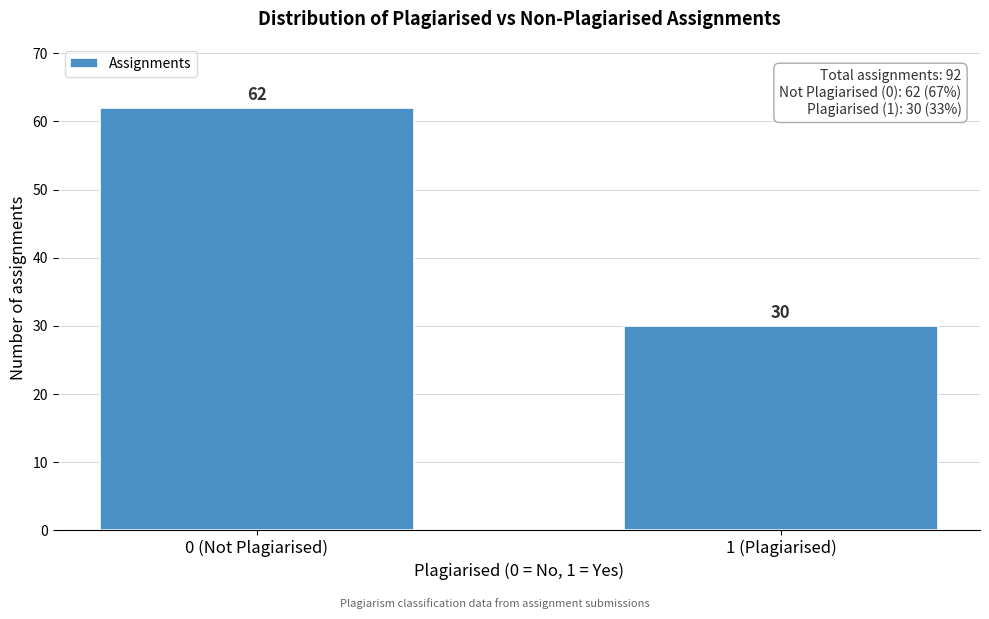

Reading left to right, what are all the values shown in this chart?

62	30